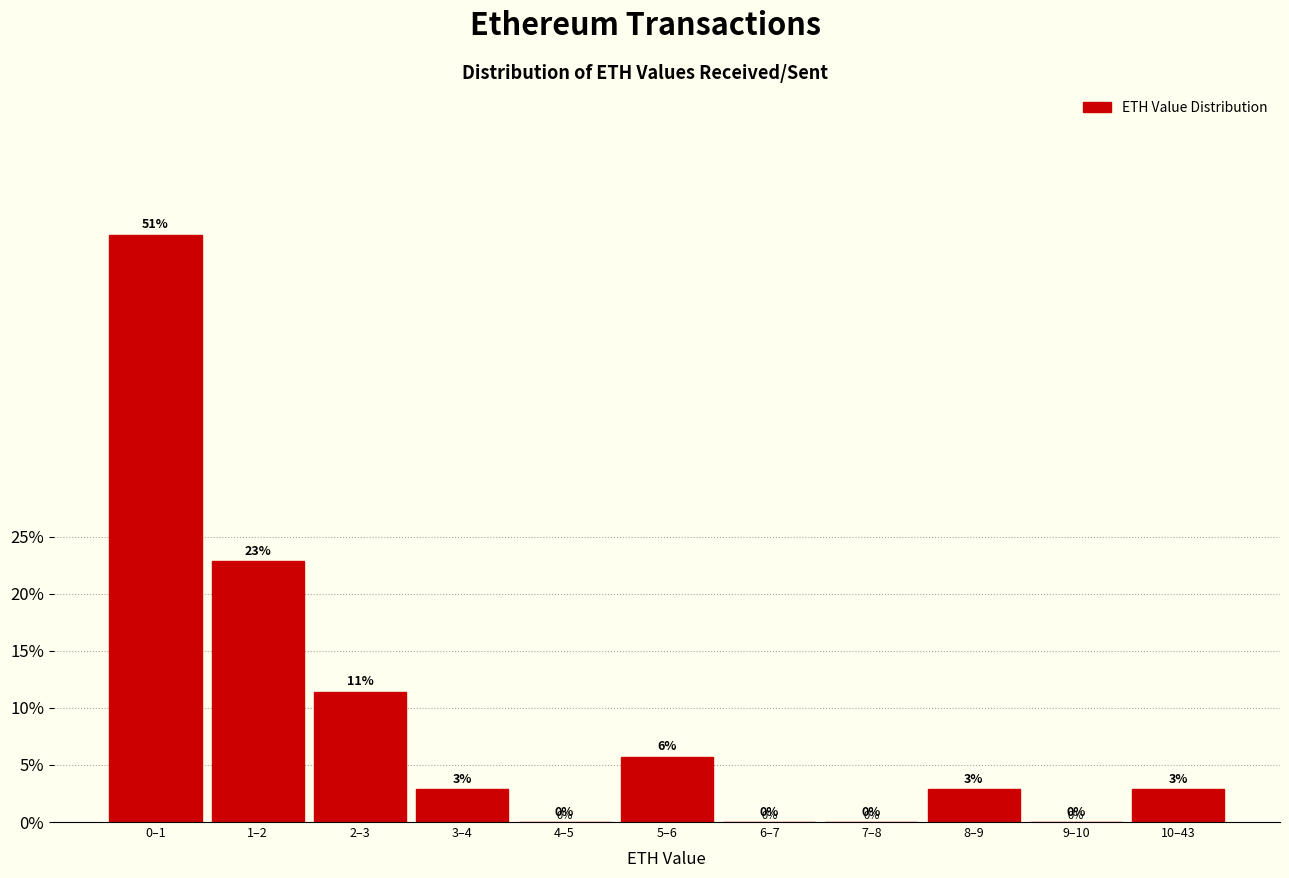

Between 6–7 and 8–9, which is larger?

8–9